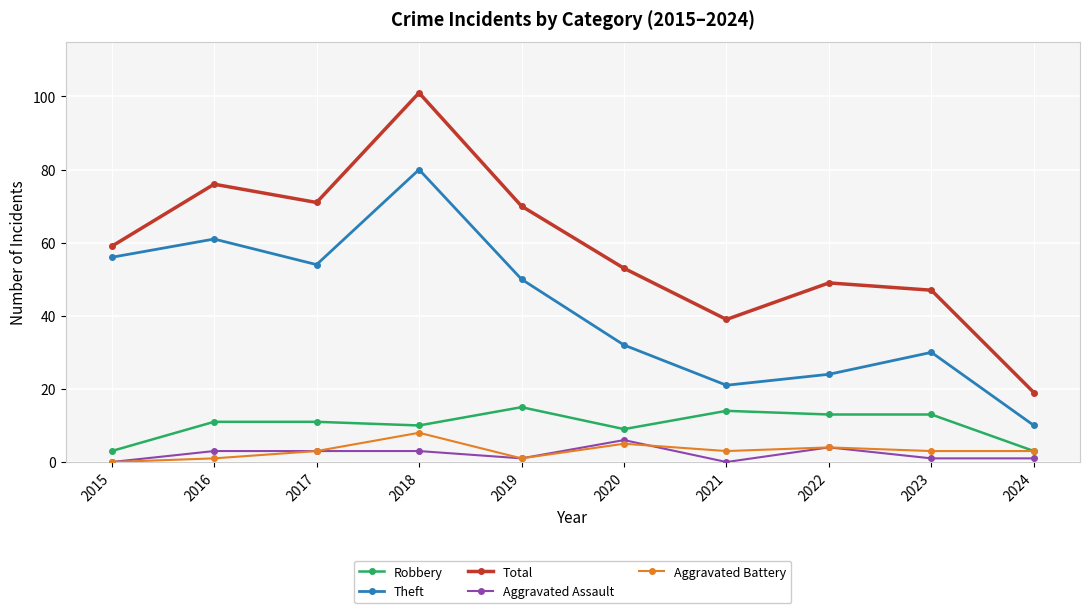

How many distinct data groups are displayed?

5